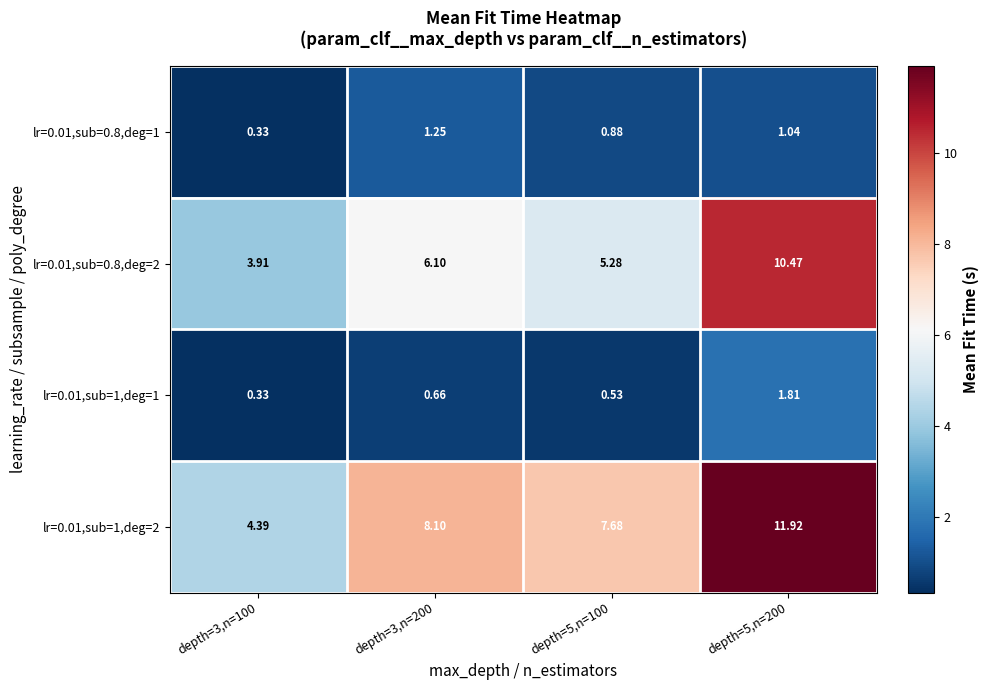

How many data points does each series have?

4